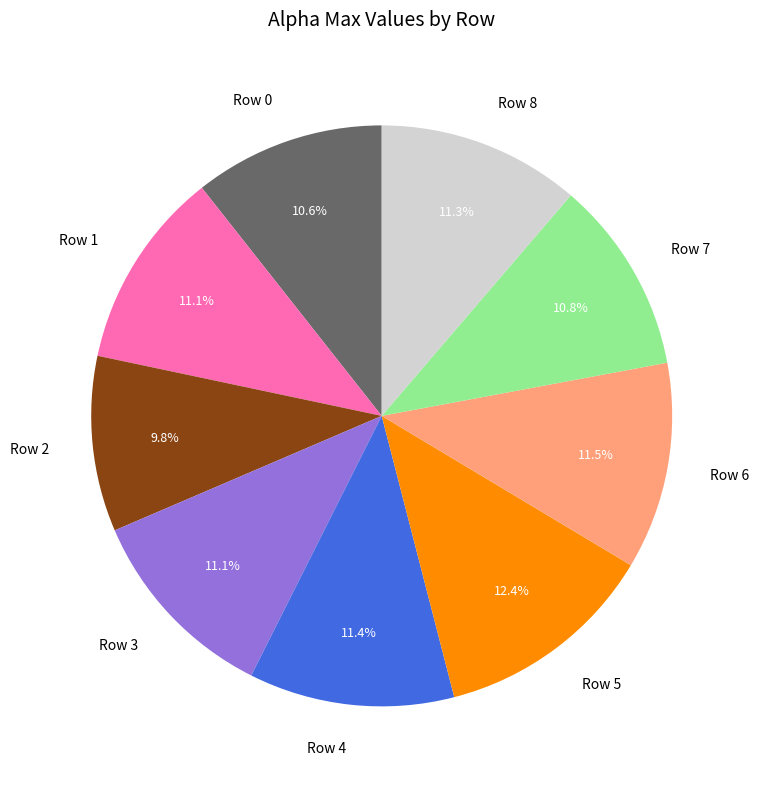

What is the largest slice in the pie chart?

Row 5